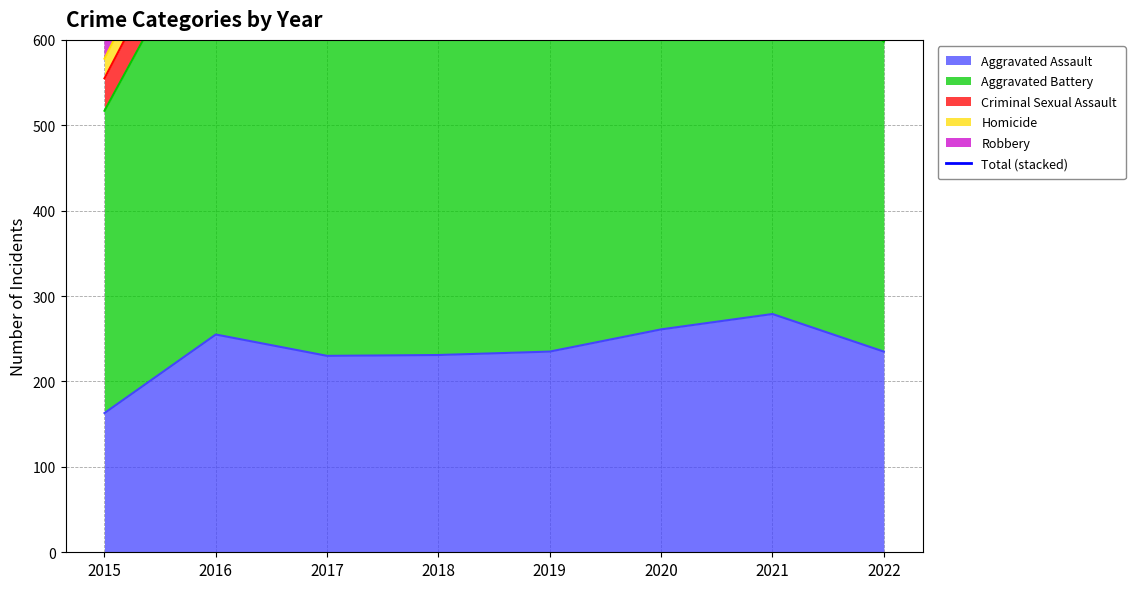

What is the sum of all values?

8853